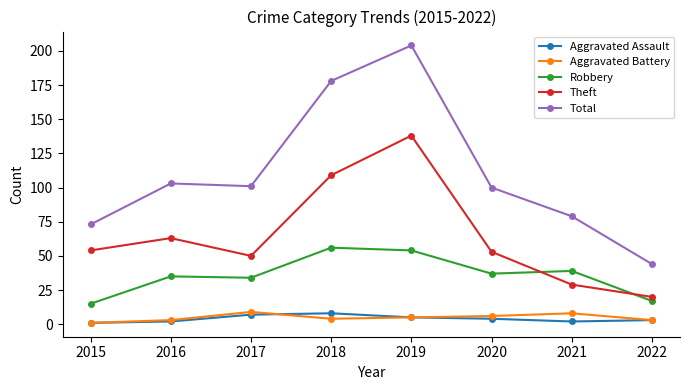

Reading left to right, transcribe all the data shown in this chart.

Aggravated Assault: 1	2	7	8	5	4	2	3
Aggravated Battery: 1	3	9	4	5	6	8	3
Robbery: 15	35	34	56	54	37	39	17
Theft: 54	63	50	109	138	53	29	20
Total: 73	103	101	178	204	100	79	44